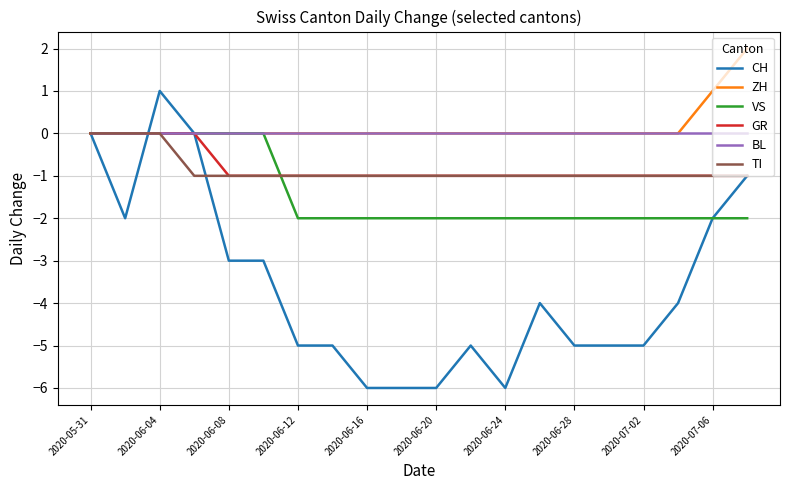

Which series has the largest range (max minus min)?

CH